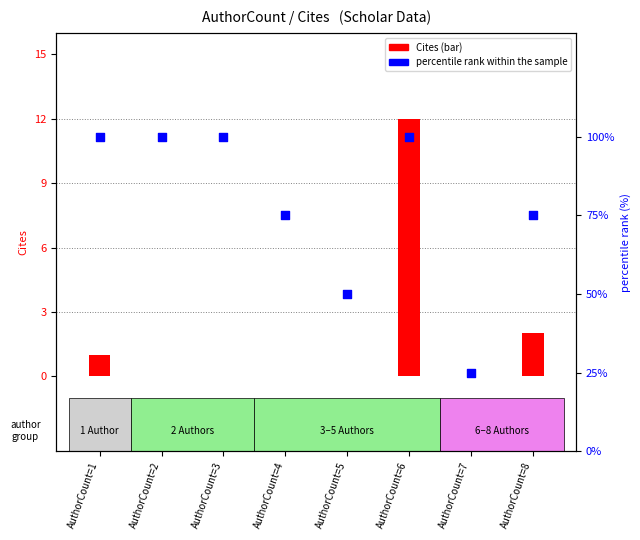

Which series reaches the minimum Y coordinate?

Cites